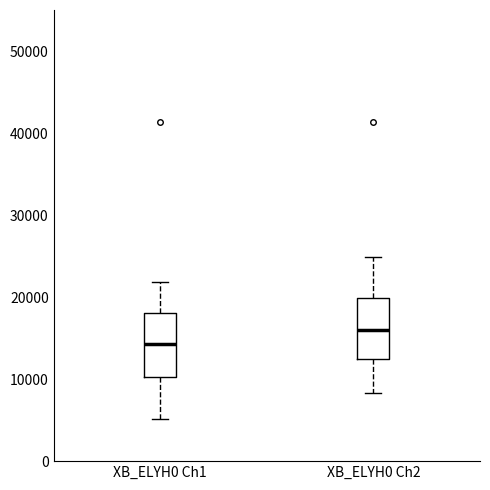

Where is the lower edge of the box for XB_ELYH0 Ch1 on the y-axis? The values are not printed on the chart, so give them approximately, as read against the axis.

10000